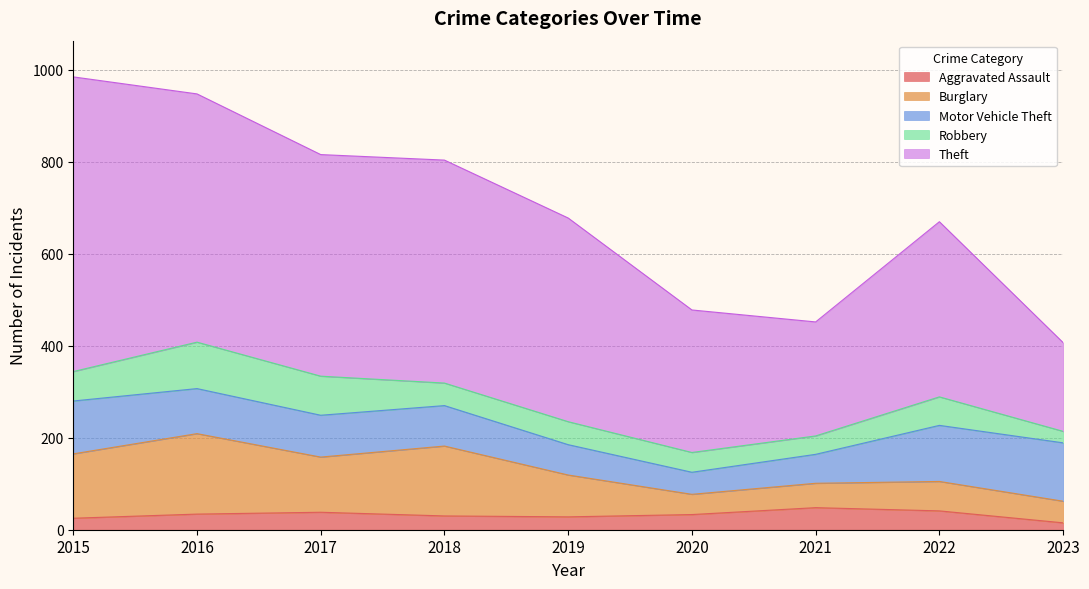

Rank the categories by Motor Vehicle Theft value from highest to lowest.

2023, 2022, 2015, 2016, 2017, 2018, 2019, 2021, 2020